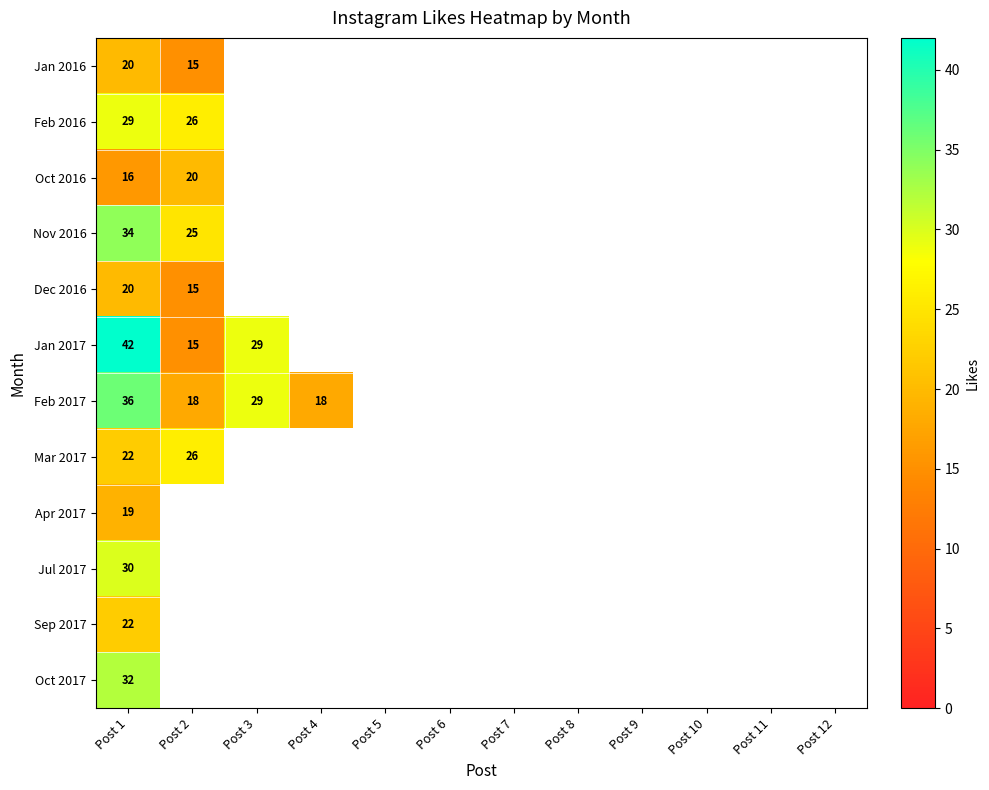

The value of Jan 2017 at Post 2 is 15. True or false?

True